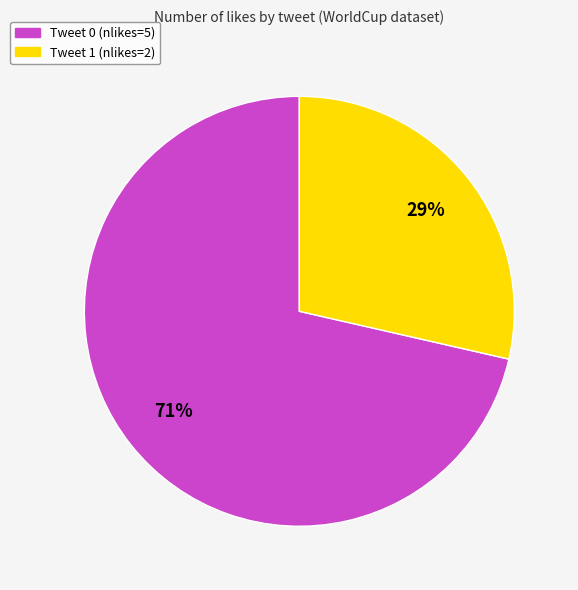

True or false: Tweet 0 (nlikes=5) accounts for 81% of the total.

False